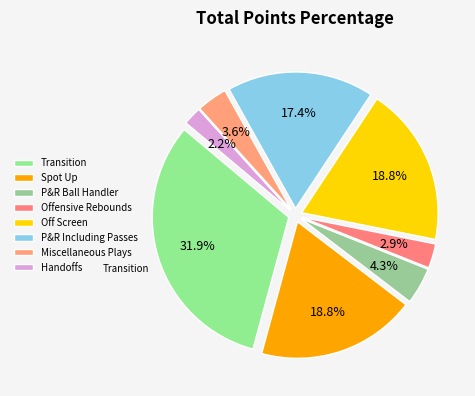

What portion of the pie excludes Spot Up?

81.2%